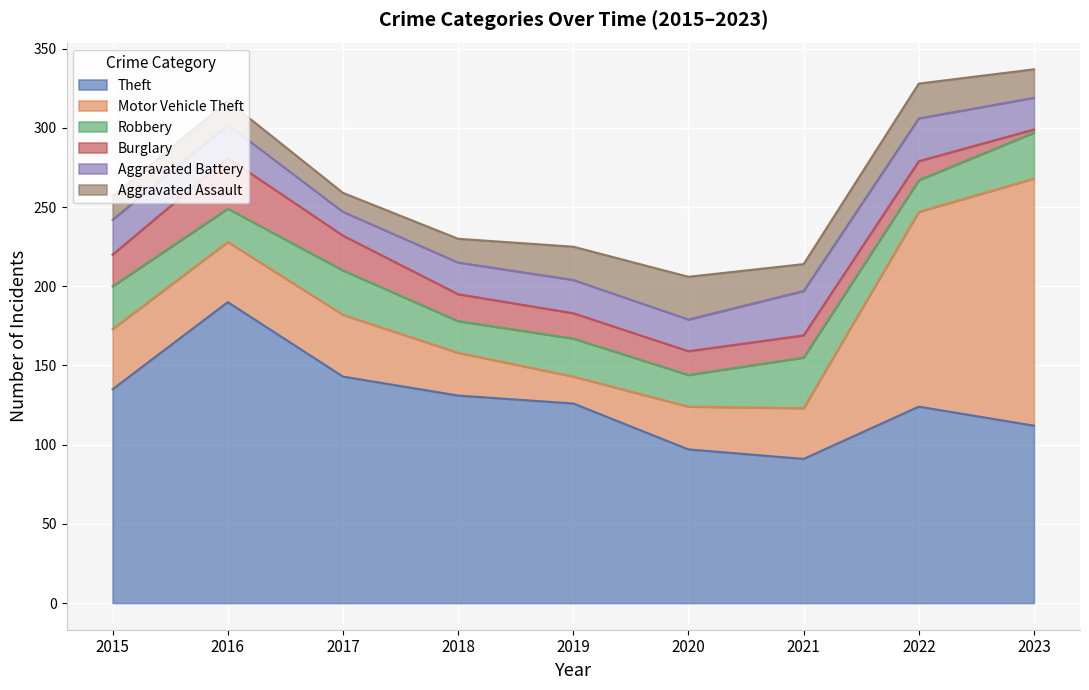

List the labels in order of Robbery value, largest first.

2021, 2023, 2017, 2015, 2019, 2016, 2018, 2020, 2022